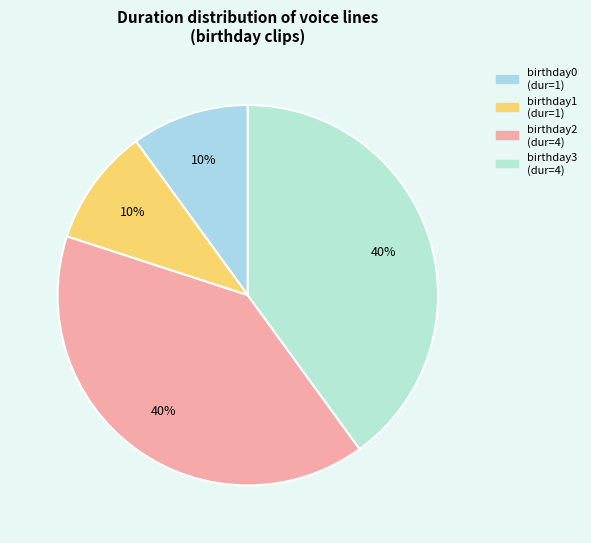

How many segments does this pie chart have?

4